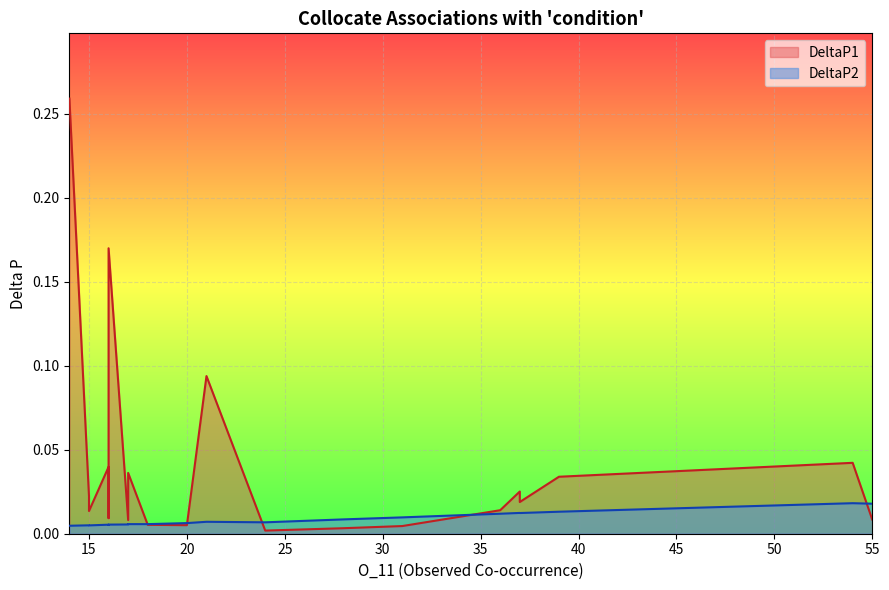

Rank the series at 20 from lowest to highest value.

DeltaP1, DeltaP2